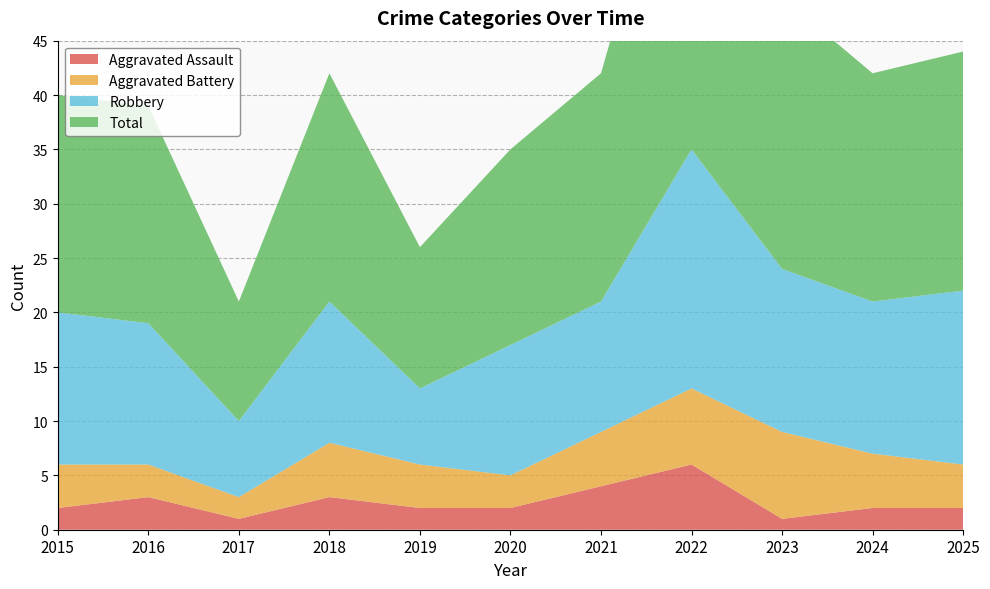

Reading left to right, extract all data points from this chart.

Aggravated Assault: 2	3	1	3	2	2	4	6	1	2	2
Aggravated Battery: 4	3	2	5	4	3	5	7	8	5	4
Robbery: 14	13	7	13	7	12	12	22	15	14	16
Total: 20	20	11	21	13	18	21	36	25	21	22